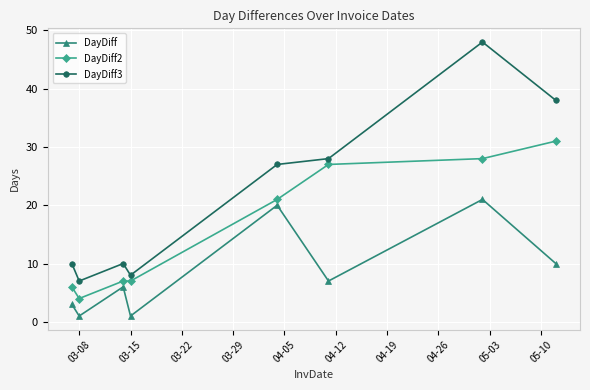

What is the greatest value displayed?

48